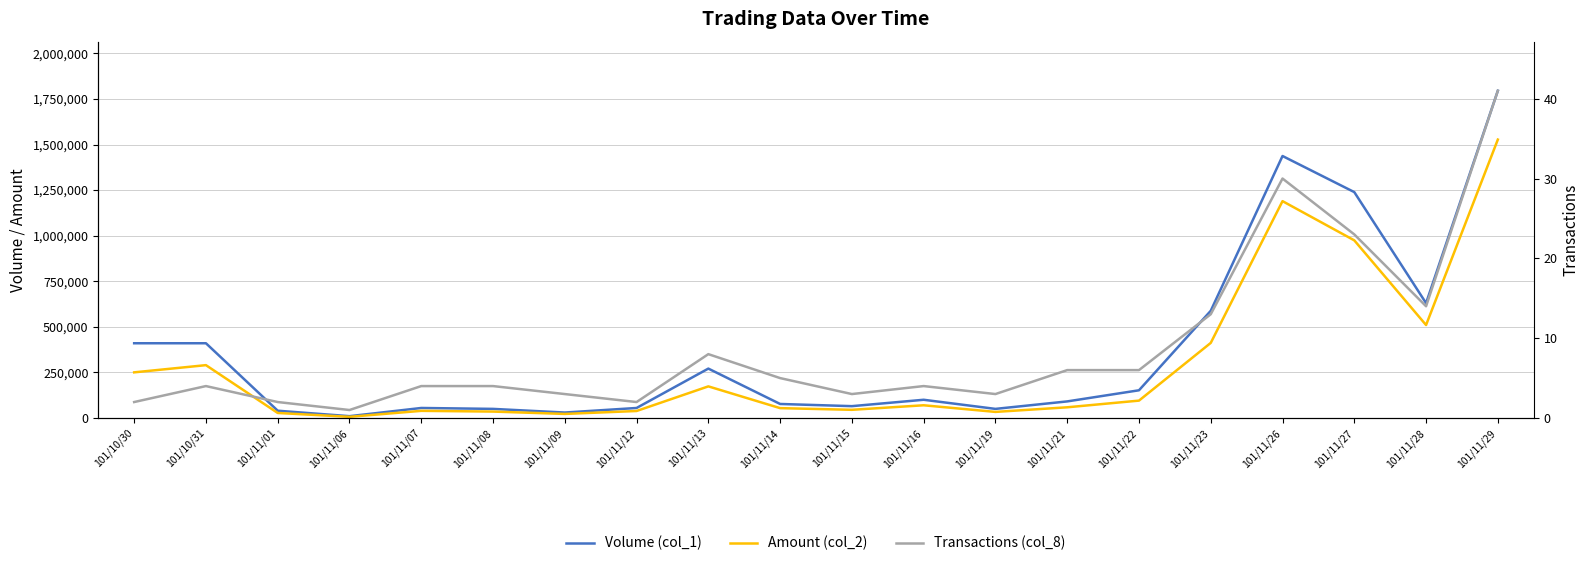

Is it true that Amount (col_2) equals 38400 at 101/11/12?

True